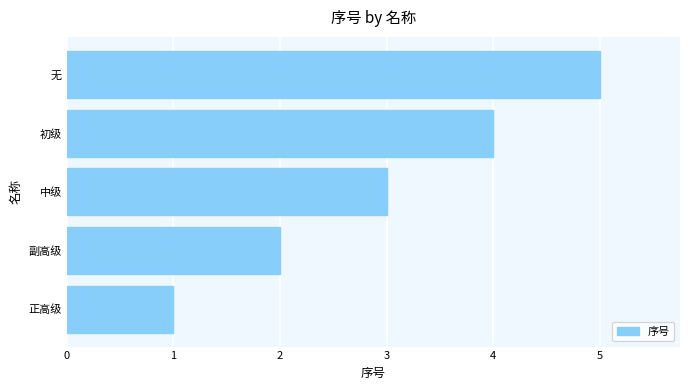

What is the difference between the maximum and minimum values?

4